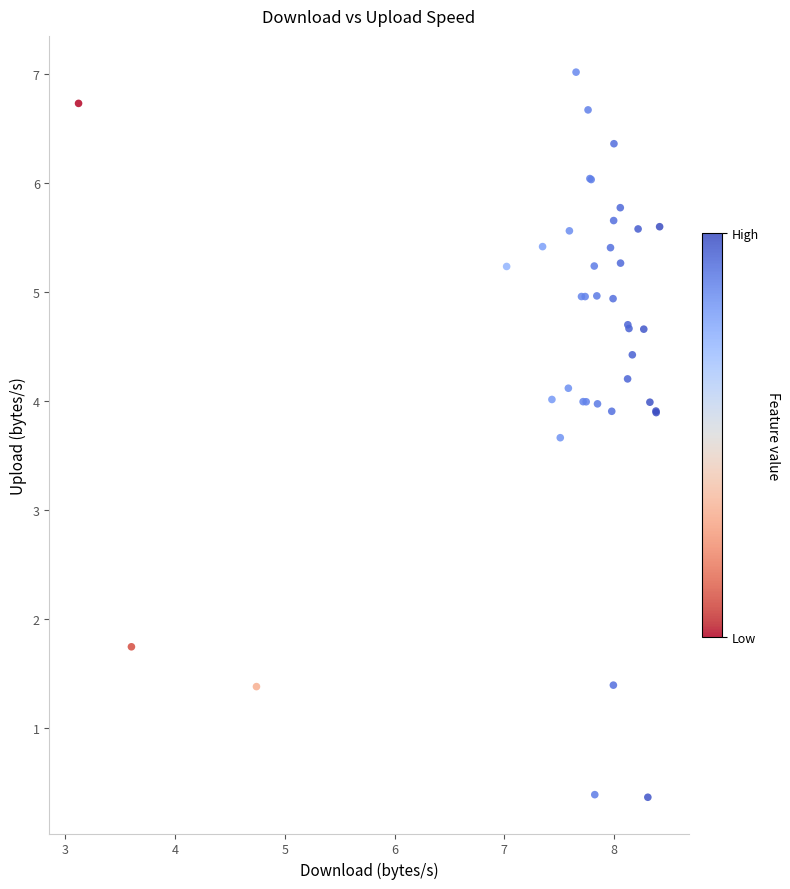

What Y value in the scatter plot is closest to 3?

3.7